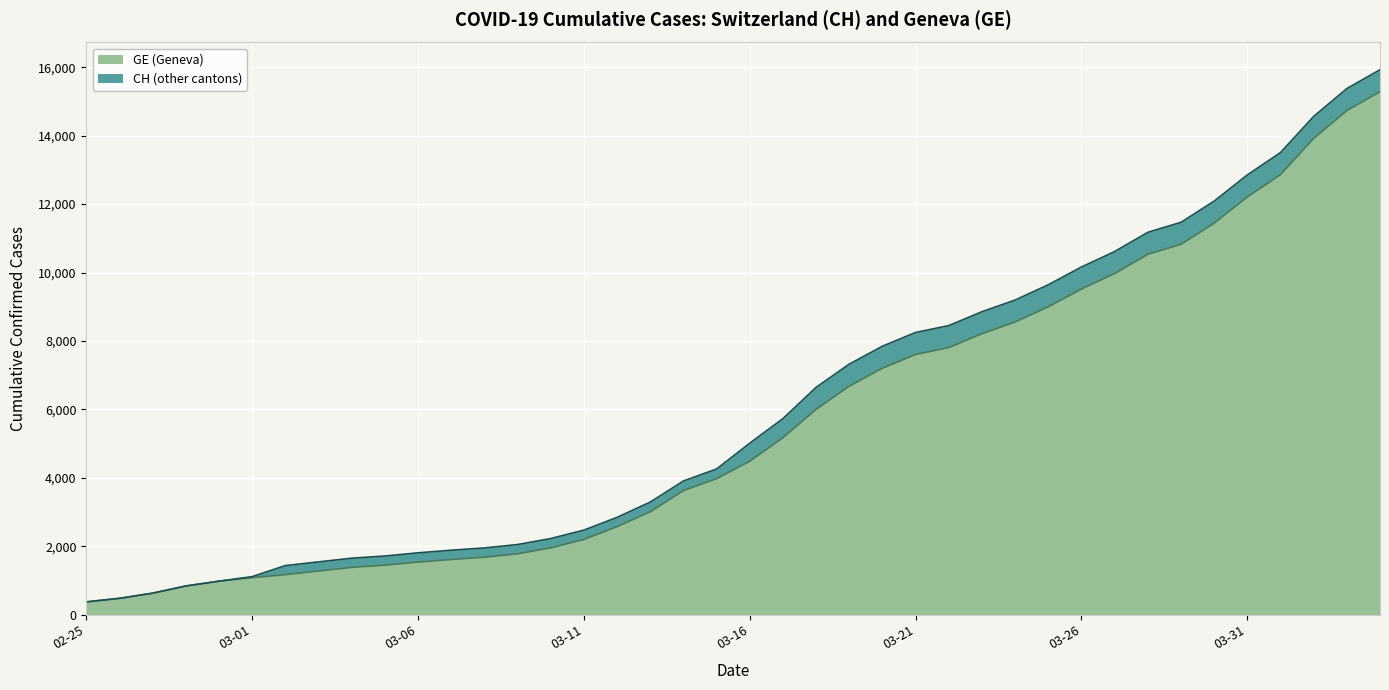

Between 2020-03-05 and 2020-03-01, which is larger?

2020-03-05